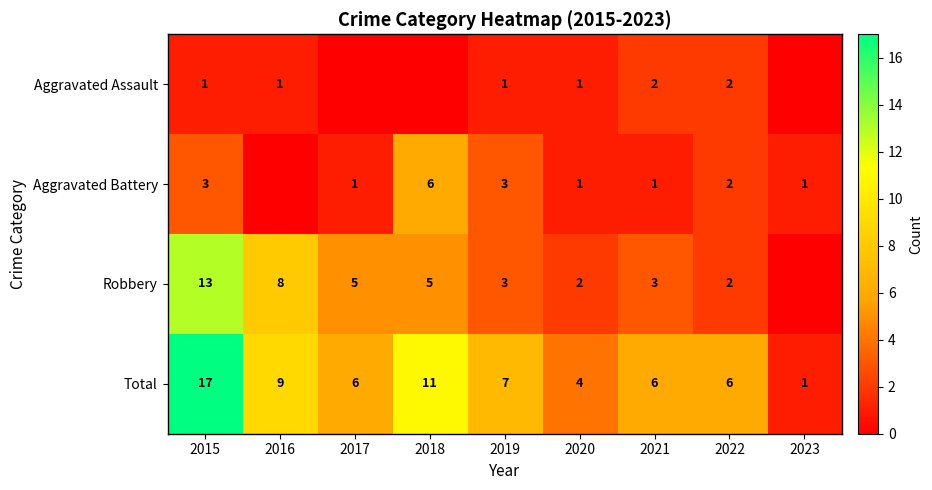

The value of Aggravated Assault at 2021 is 2. True or false?

True